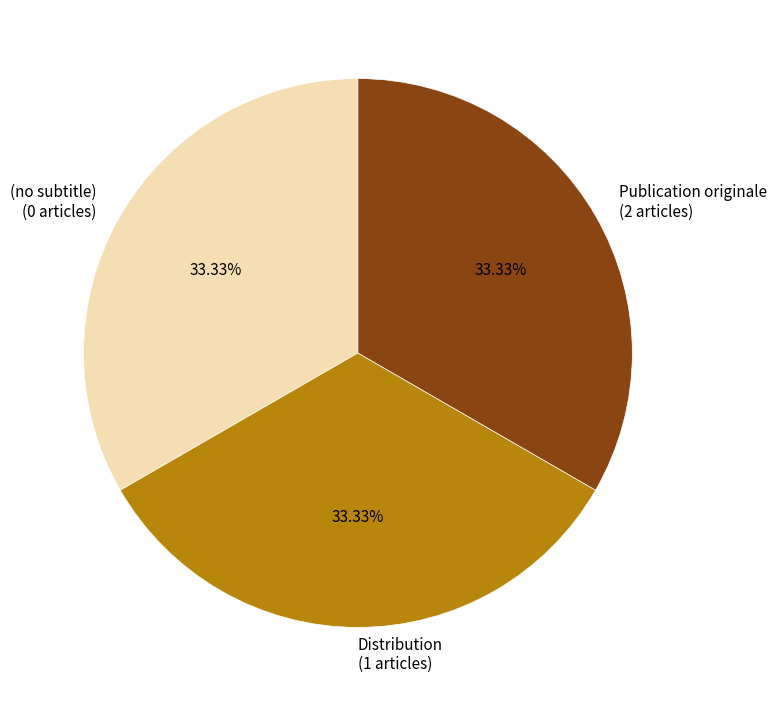

Is there a majority slice in this chart?

No